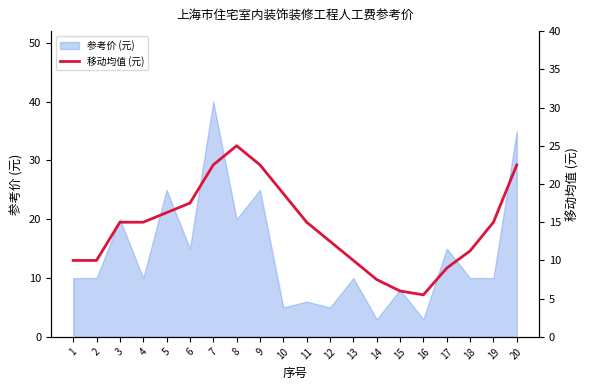

How many values exceed 15?

7